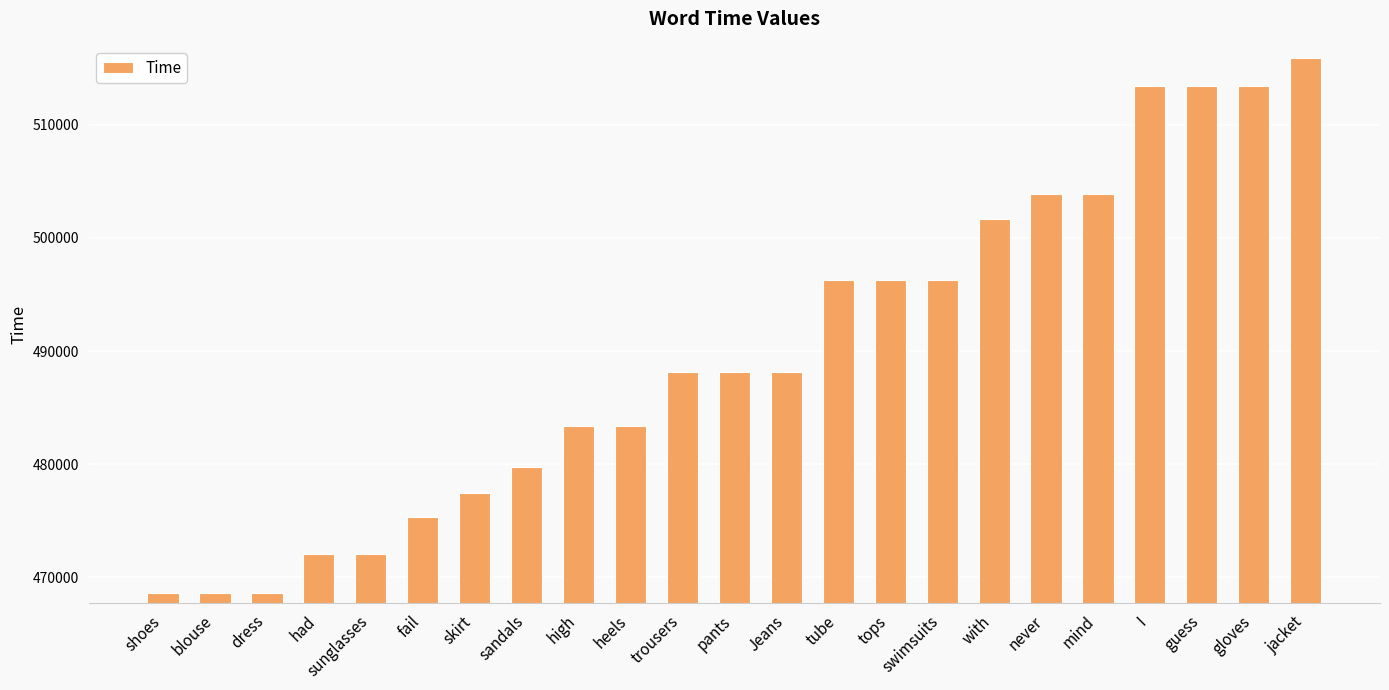

Which category has the highest value across all series?

jacket